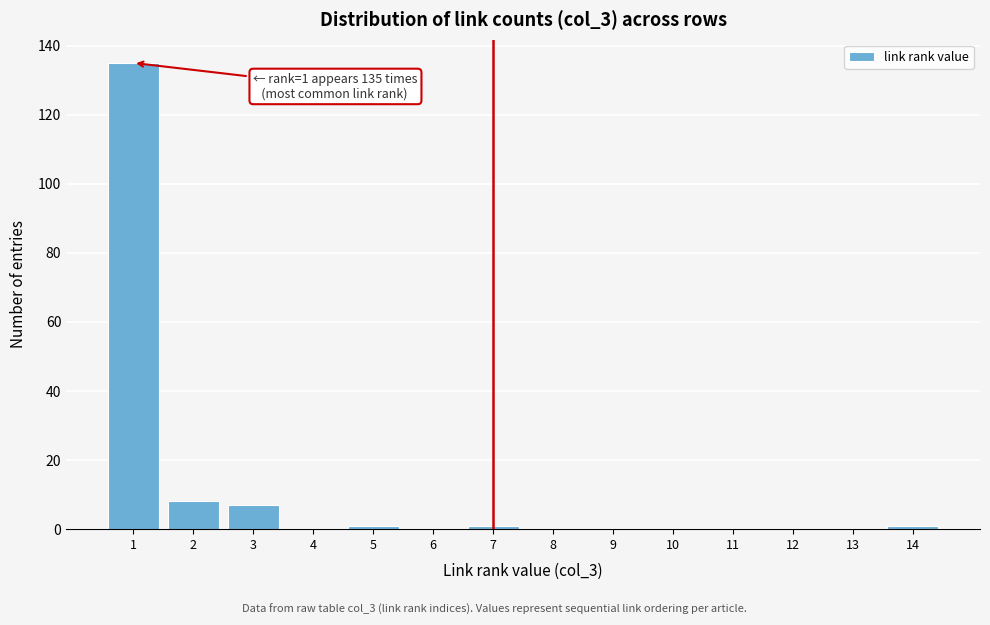

Reading left to right, transcribe all the data shown in this chart.

1=135	2=8	3=7	4=0	5=1	6=0	7=1	8=0	9=0	10=0	11=0	12=0	13=0	14=1